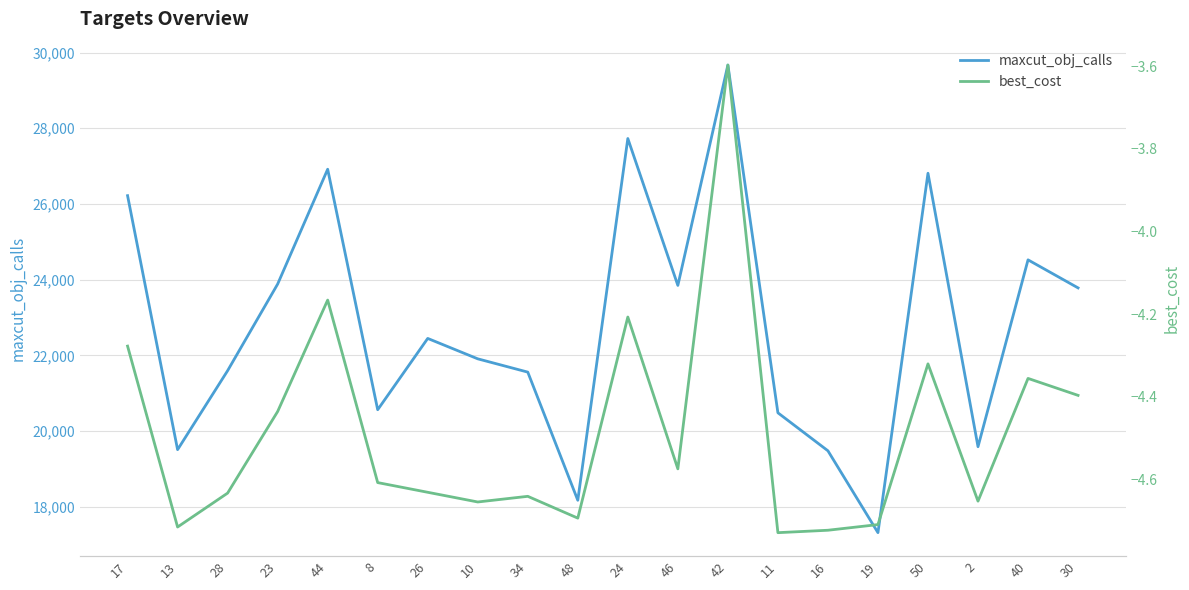

Where is best_cost nearest to the value -4?

44